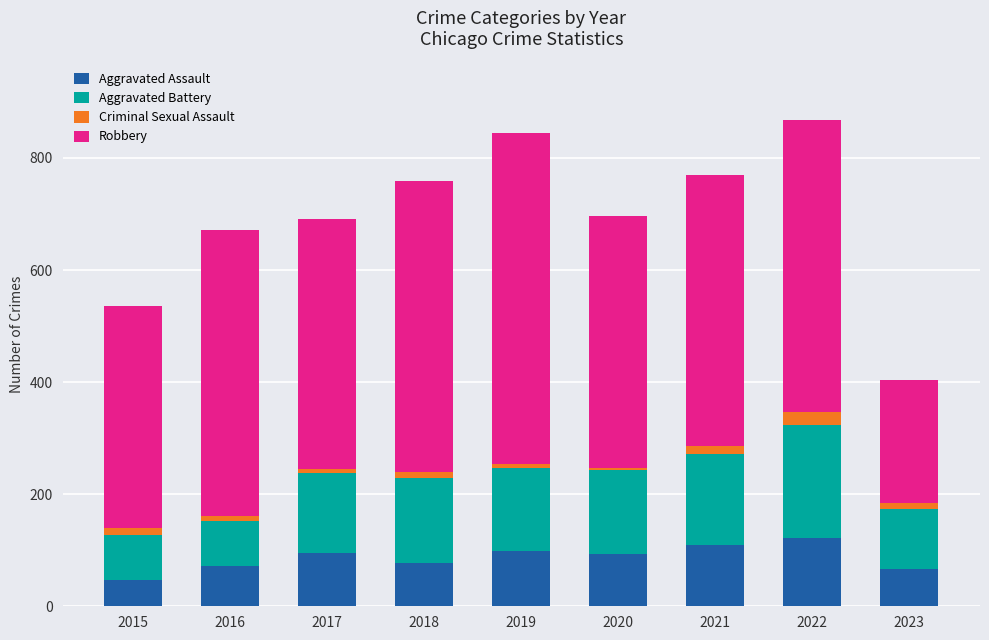

What is the highest value of the Aggravated Assault series?

121